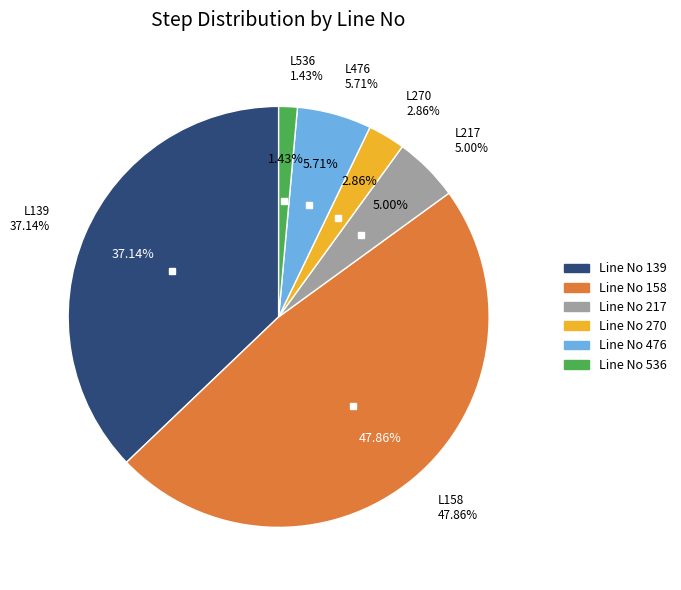

Does Line No 536 account for over 50% of the chart?

No